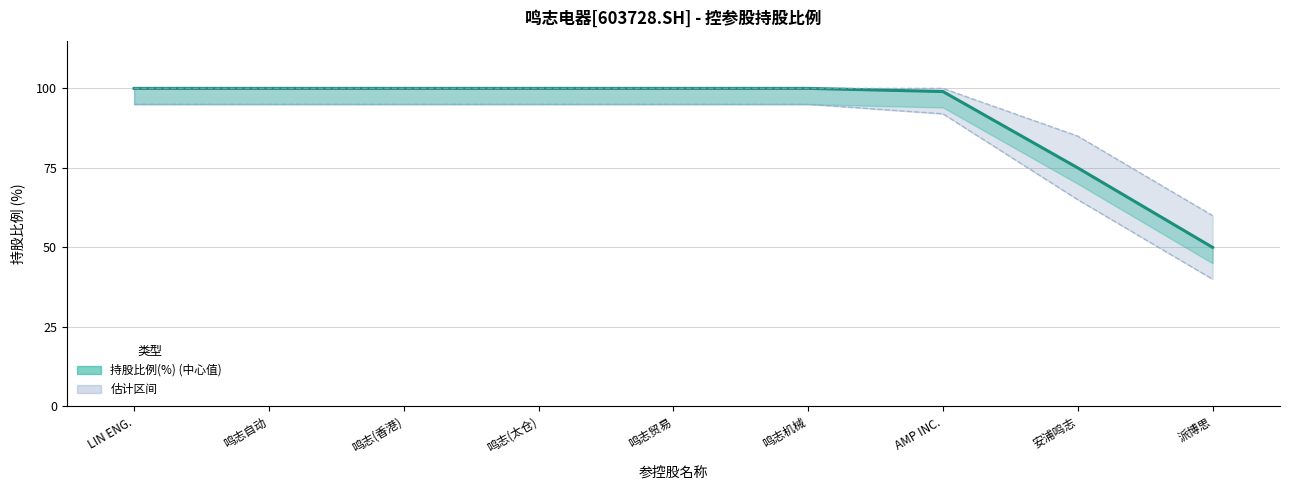

What is the difference between the maximum and minimum values?

50